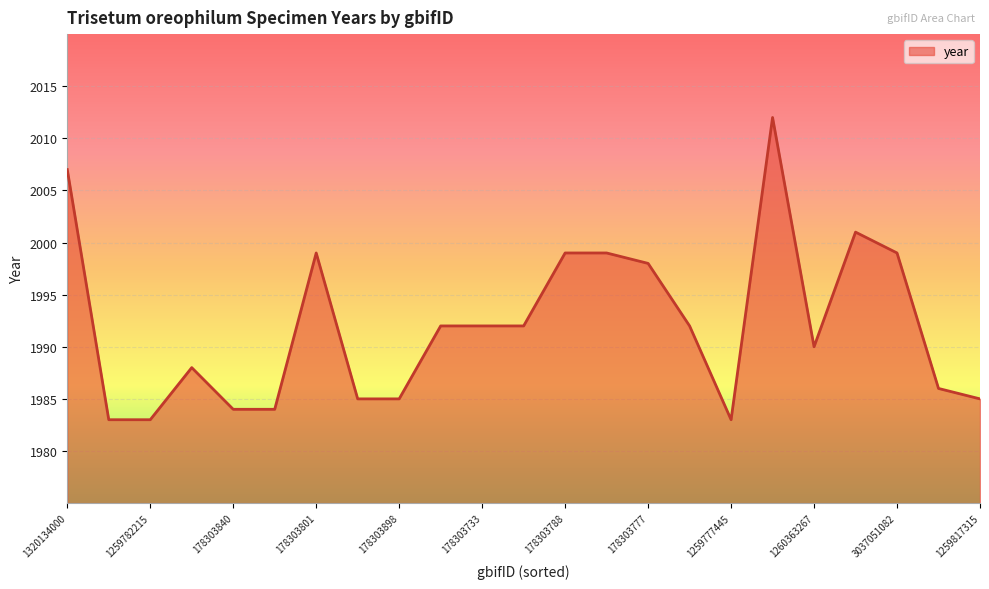

How many series are shown in this chart?

1